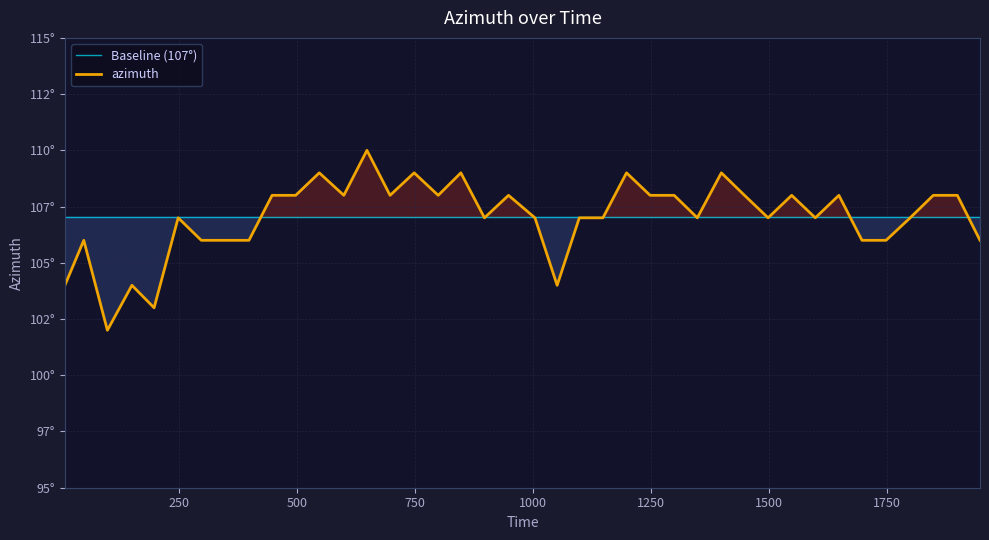

Reading left to right, transcribe all the data shown in this chart.

8=104	48=106	98=102	150=104	197=103	248=107	297=106	347=106	398=106	447=108	497=108	547=109	599=108	648=110	697=108	748=109	799=108	847=109	897=107	948=108	1004=107	1051=104	1098=107	1148=107	1198=109	1248=108	1299=108	1348=107	1399=109	1448=108	1498=107	1548=108	1598=107	1648=108	1697=106	1748=106	1799=107	1848=108	1899=108	1947=106